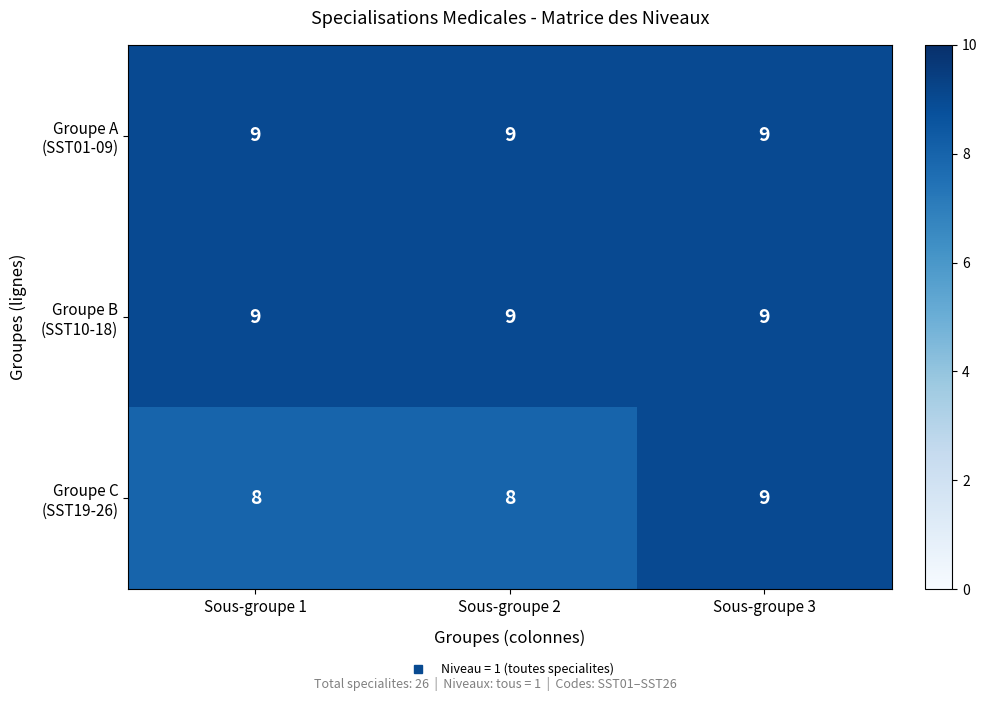

At how many categories does at least one series exceed 8?

3